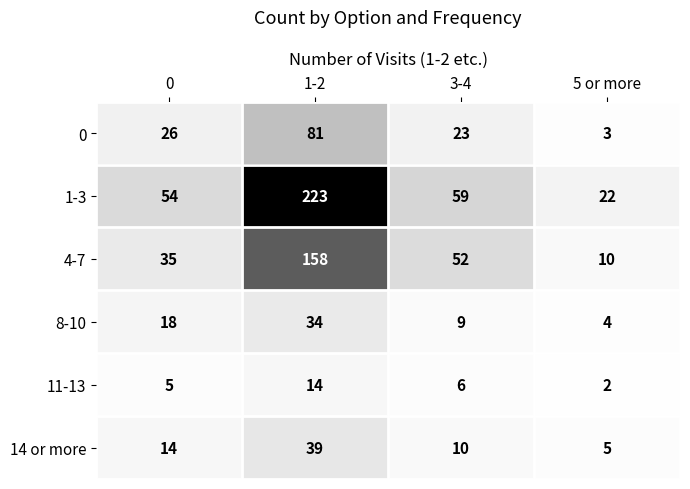

What is the difference between the highest and lowest values at 5 or more?

20